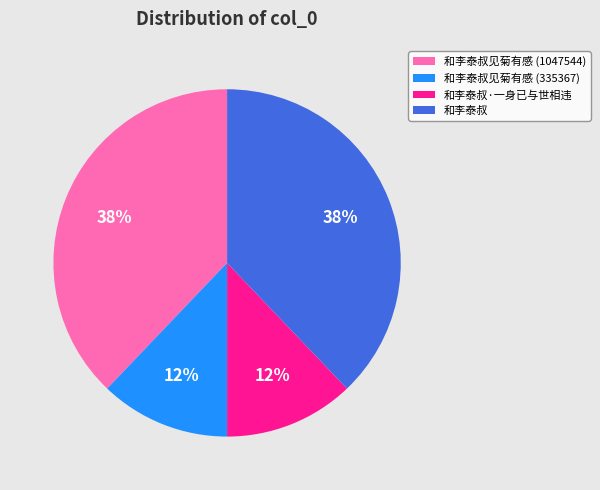

Is it true that 和李泰叔·一身已与世相违 is 12% of the pie?

True